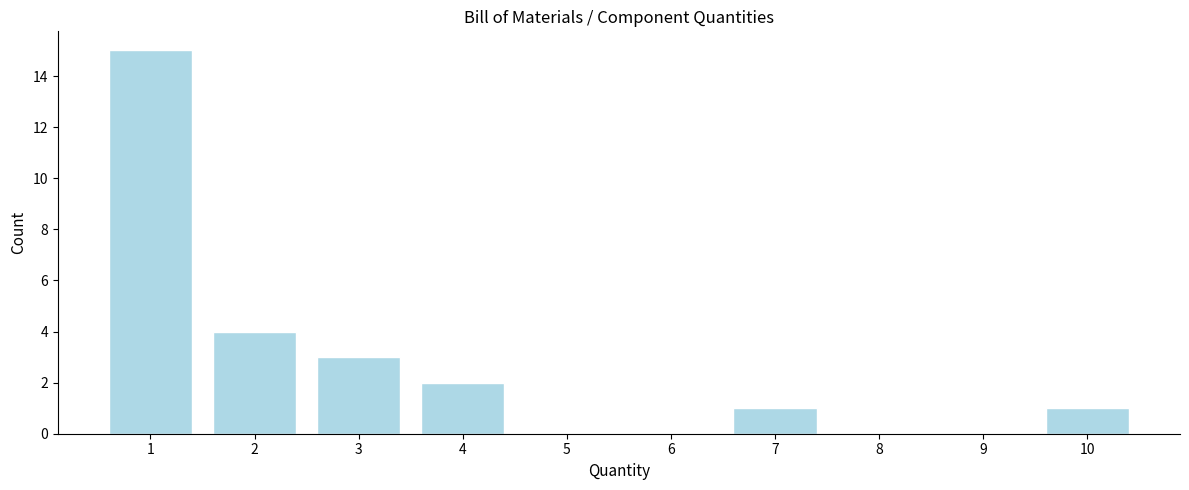

Reading right to left, list all the values displayed in this chart.

10=1	9=0	8=0	7=1	6=0	5=0	4=2	3=3	2=4	1=15